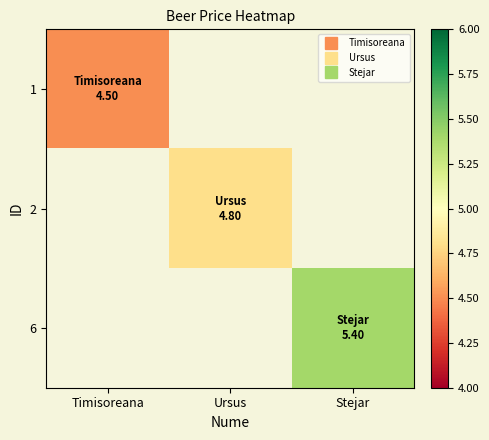

What is the smallest value displayed?

4.5